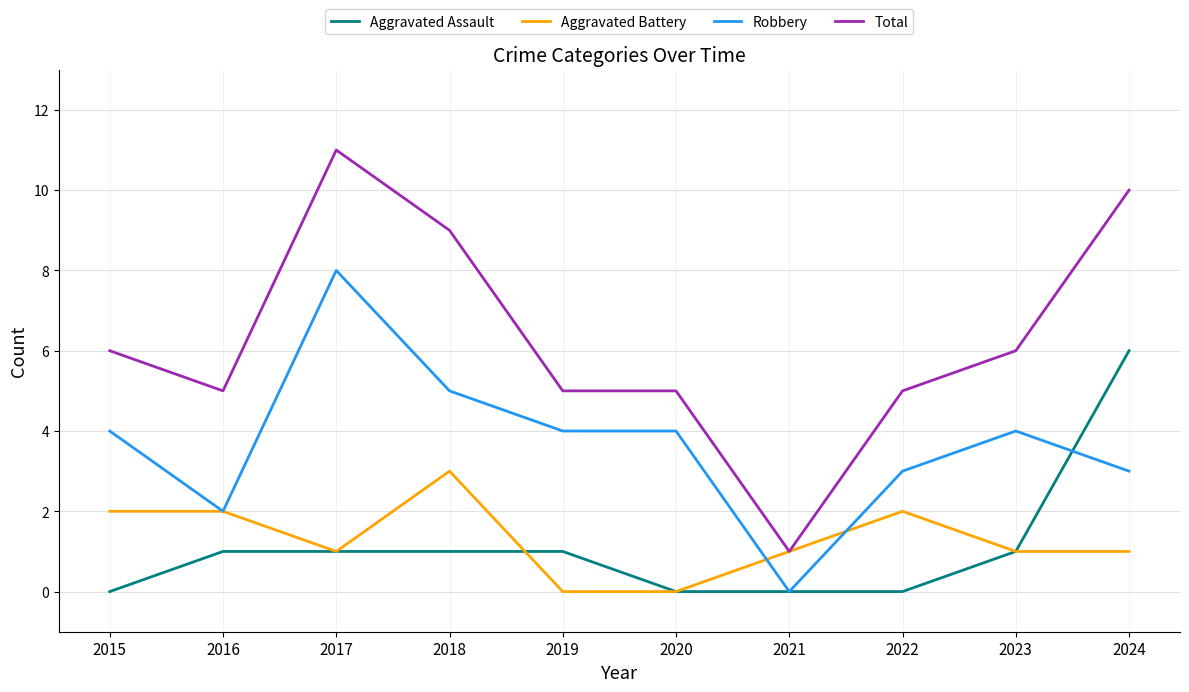

Between 2018 and 2020, which series saw the biggest shift?

Total